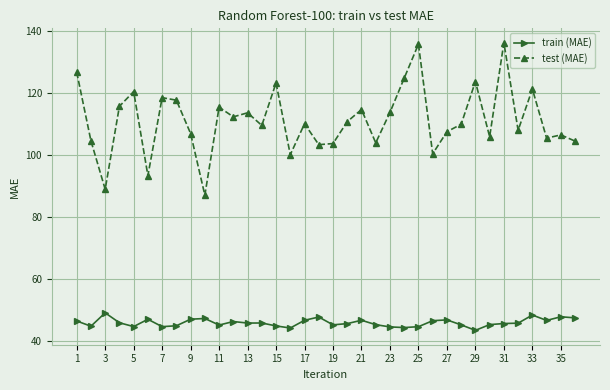

Is this an area chart (filled region under the line)?

No